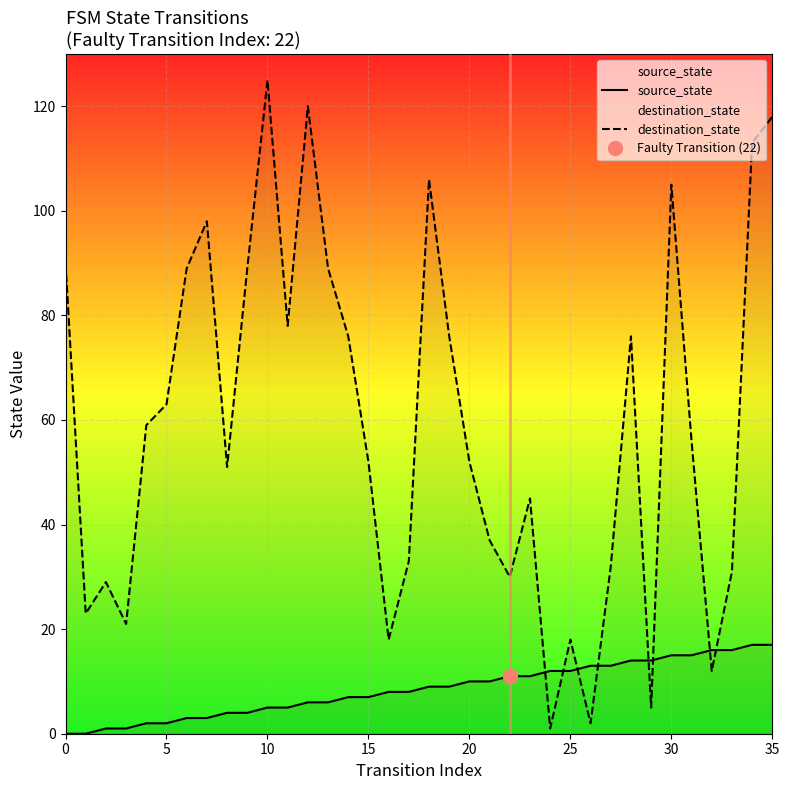

What is the value of the source_state point at the 14th from the left?

6